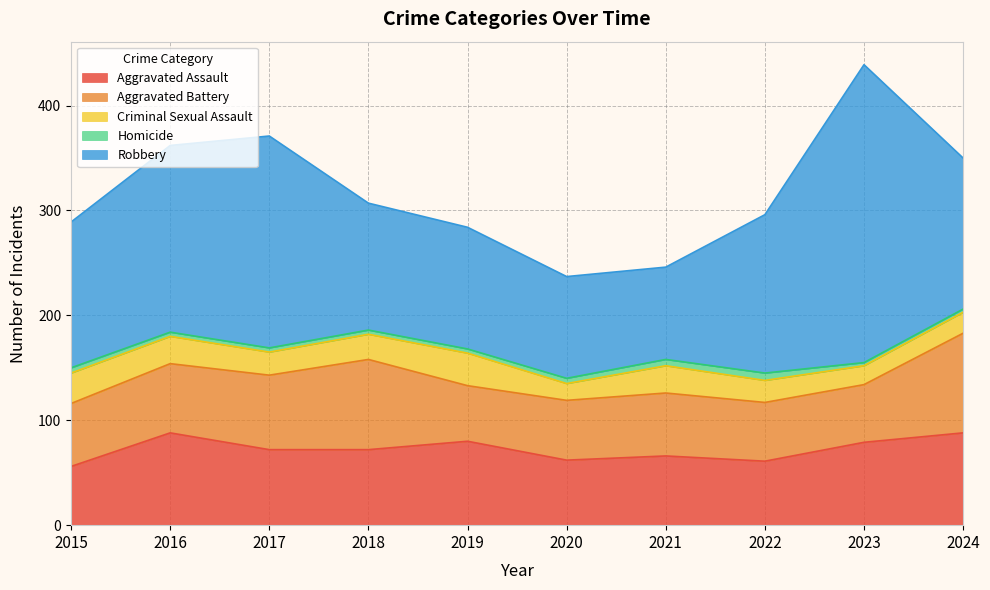

At which label does Aggravated Assault first exceed 72?

2016